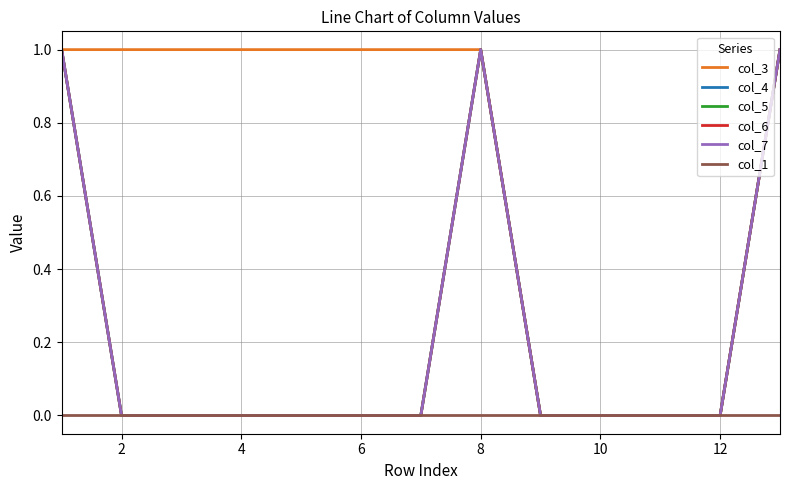

Does the chart have visible grid lines?

Yes